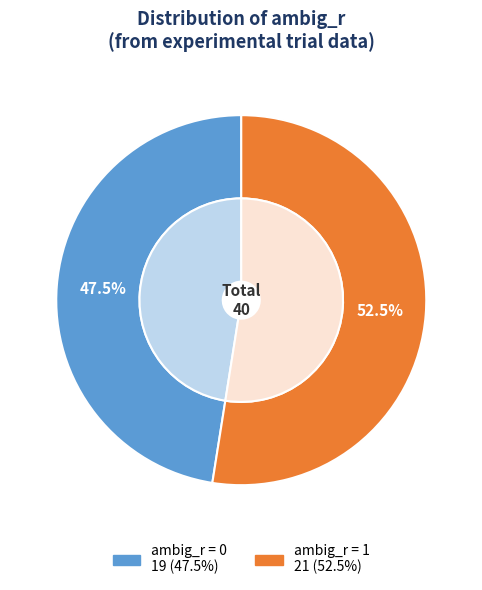

Rank the categories by value from highest to lowest.

1, 0